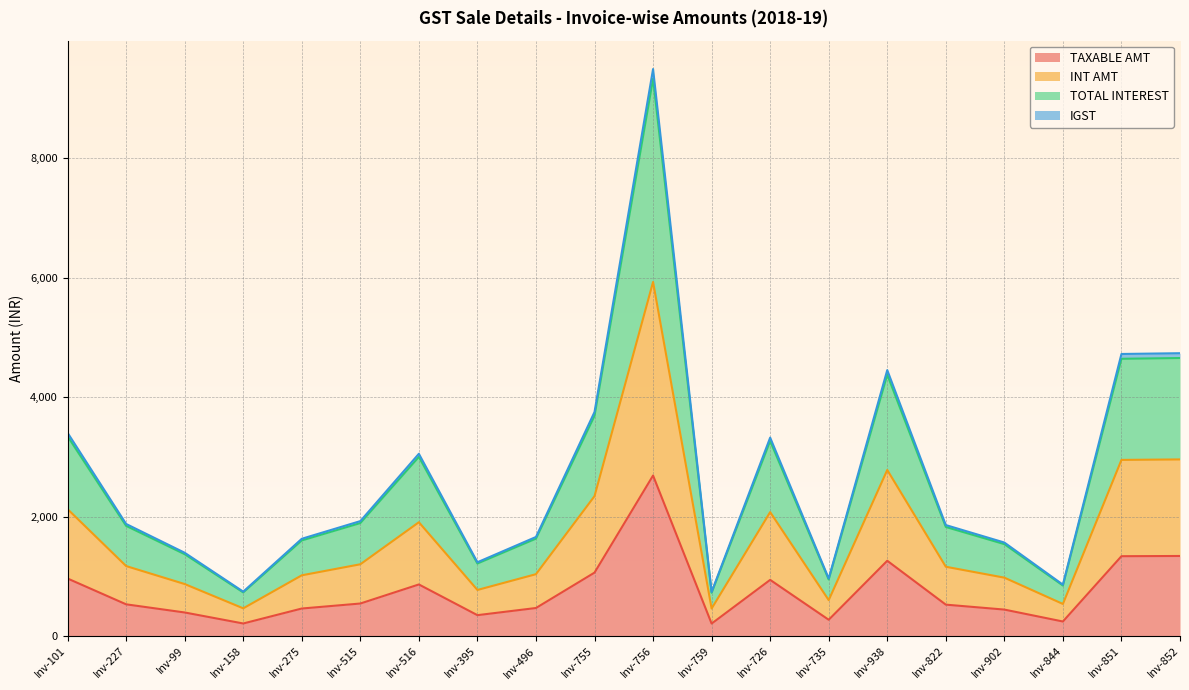

Is it true that TAXABLE AMT equals 422.6 at Inv-851?

False